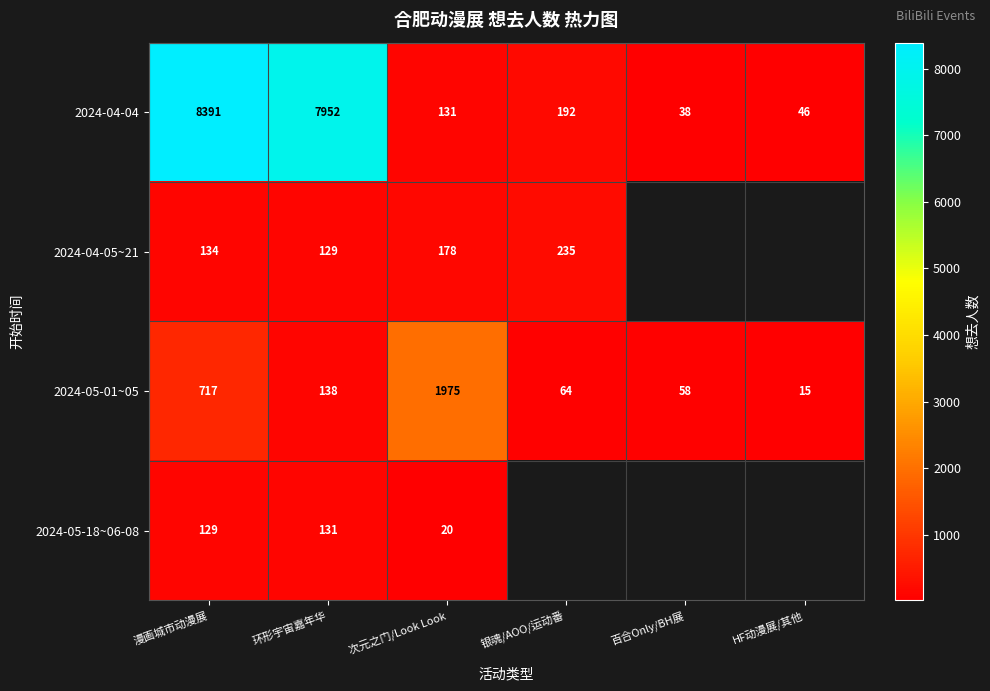

Which has a higher value, 环形宇宙嘉年华 or 漫画城市动漫展?

漫画城市动漫展